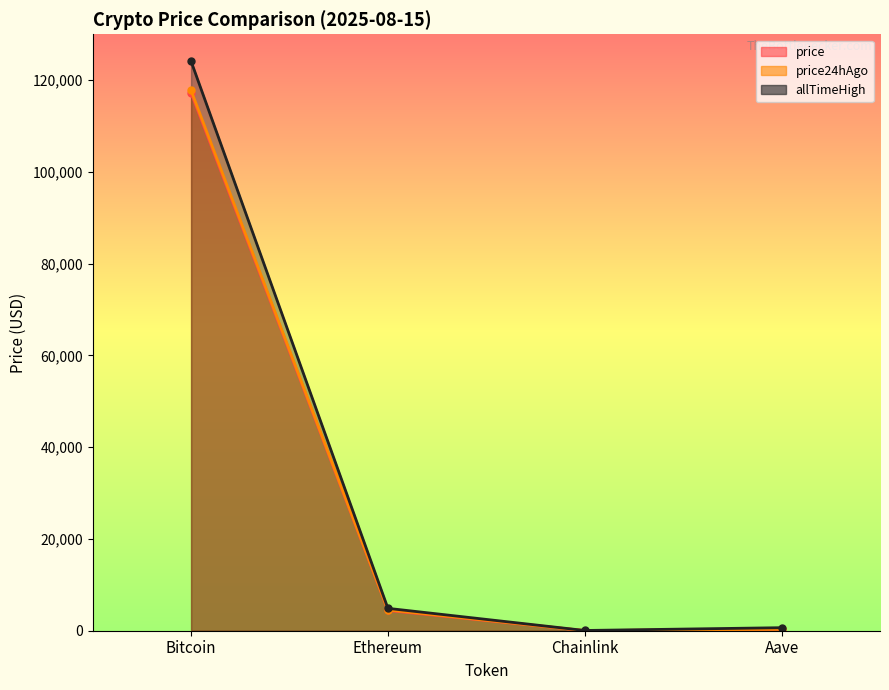

Between Bitcoin and Ethereum, which is larger?

Bitcoin